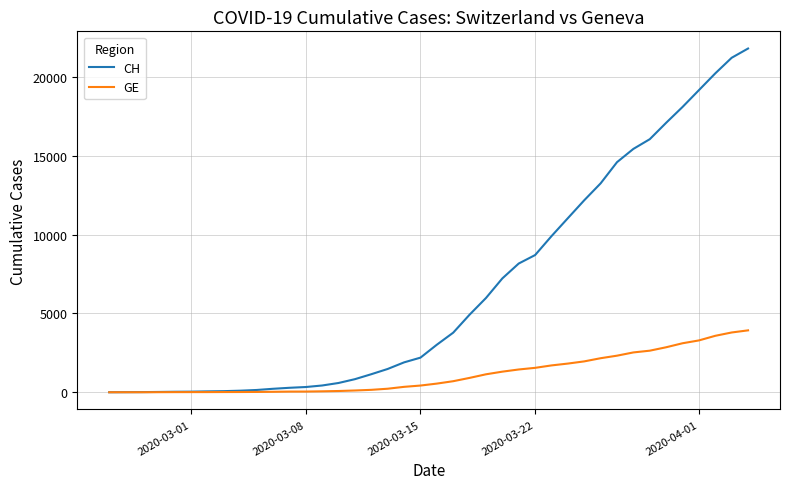

What is the highest value of the CH series?

21813